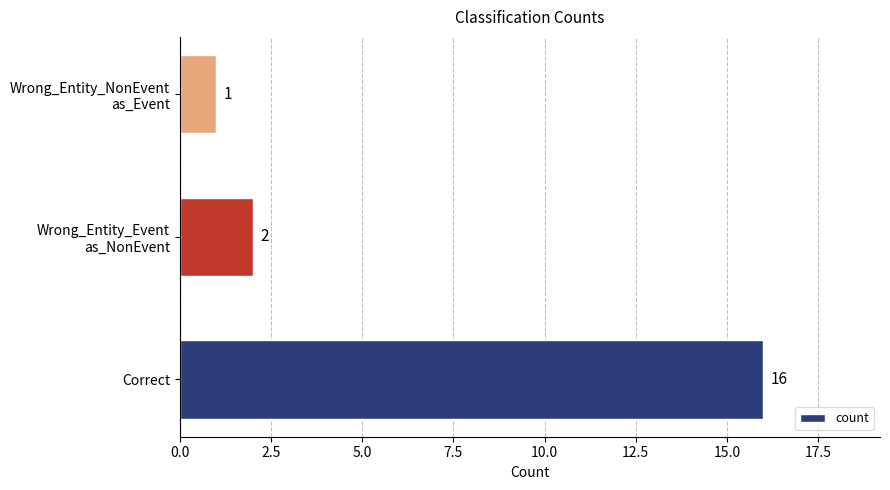

What is the average value?

6